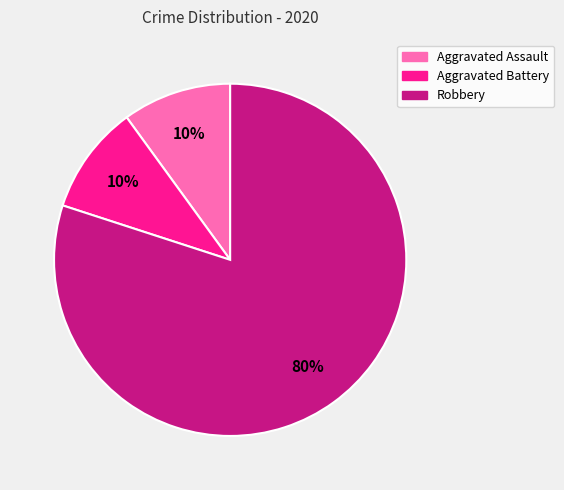

Is it true that Robbery is 80% of the pie?

True